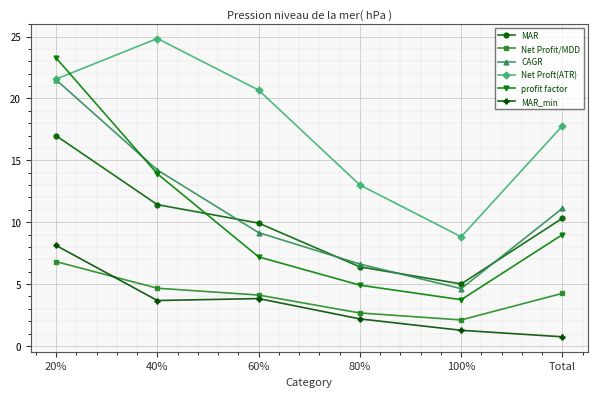

What is the difference between the Net Profit/MDD values at 60% and 100%?

2.0